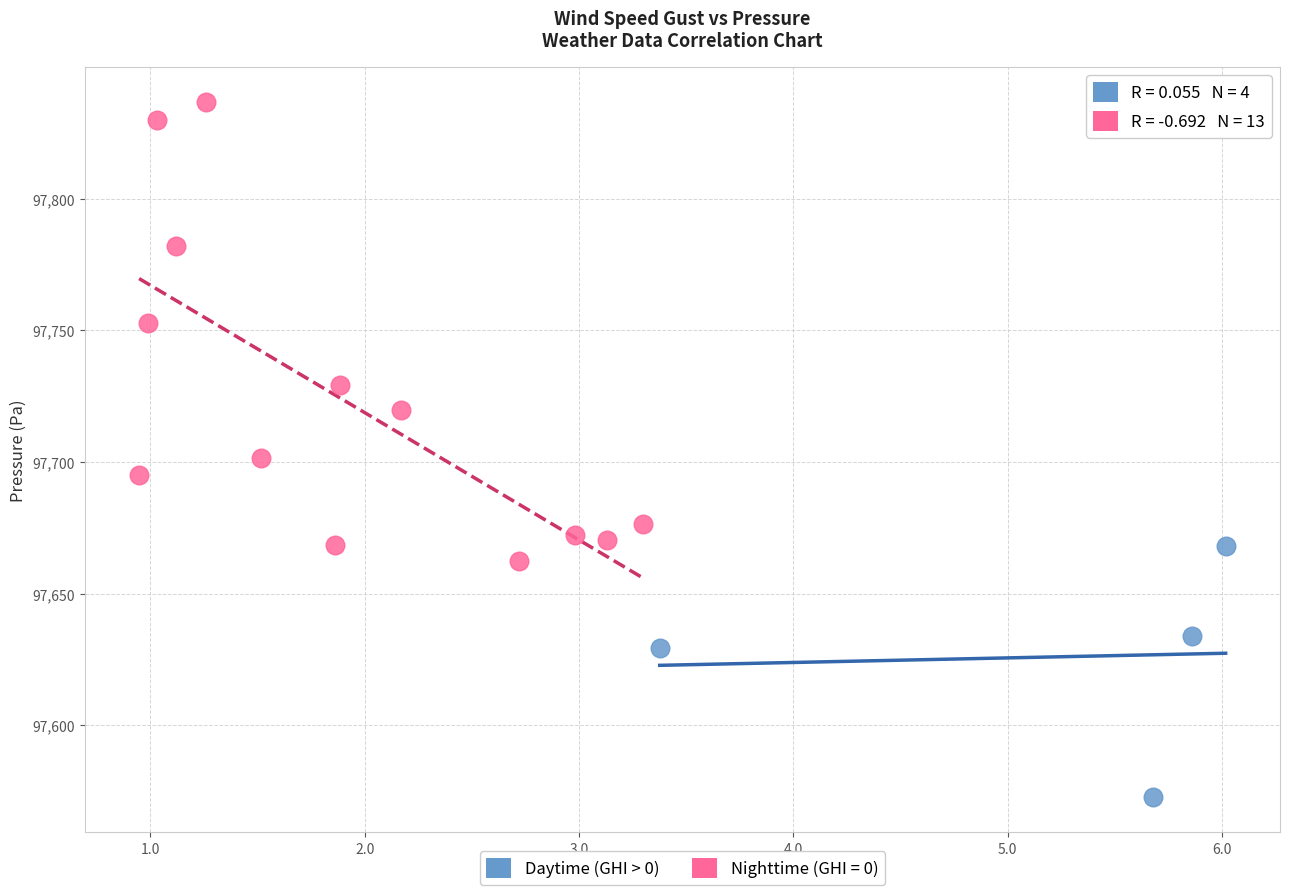

Which series has the widest spread of Y values?

Nighttime (GHI = 0)